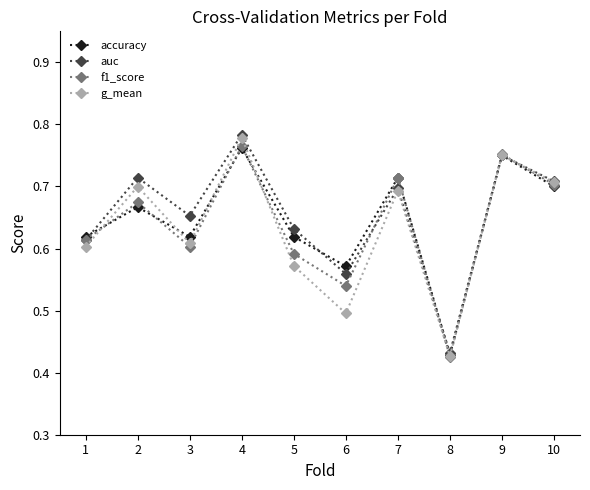

What is the sum of the accuracy values at 5 and 9?

1.4